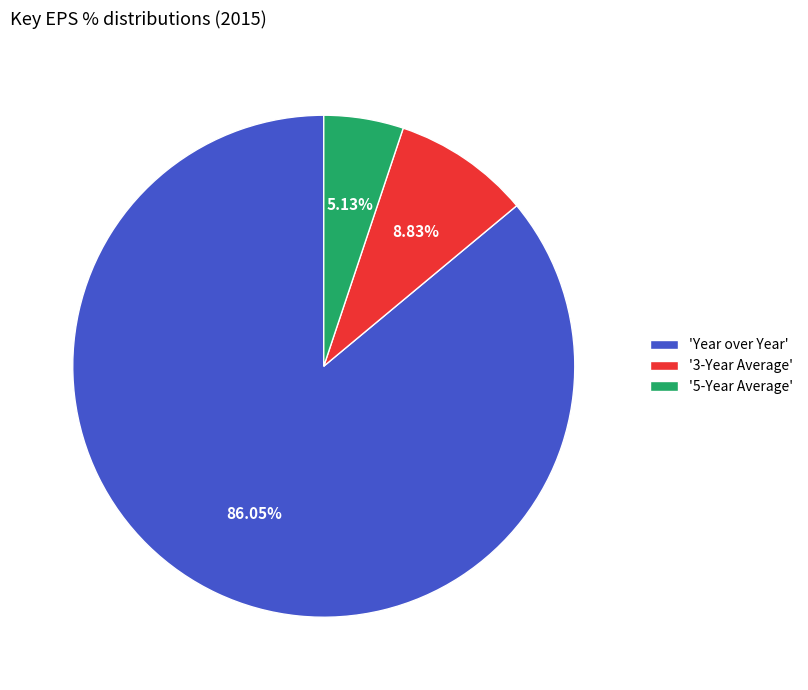

Rank the categories by value from highest to lowest.

'Year over Year', '3-Year Average', '5-Year Average'